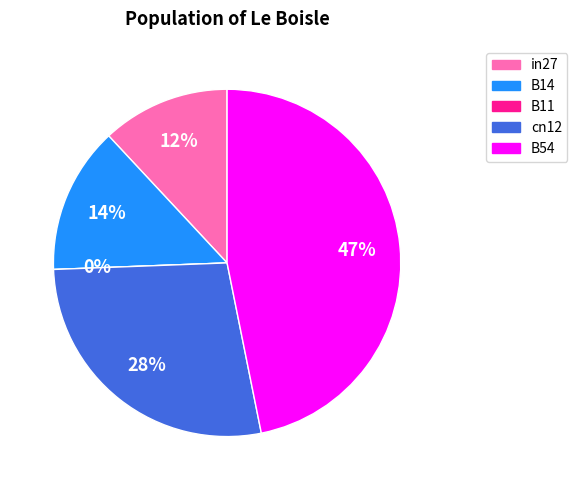

True or false: cn12 accounts for 33% of the total.

False